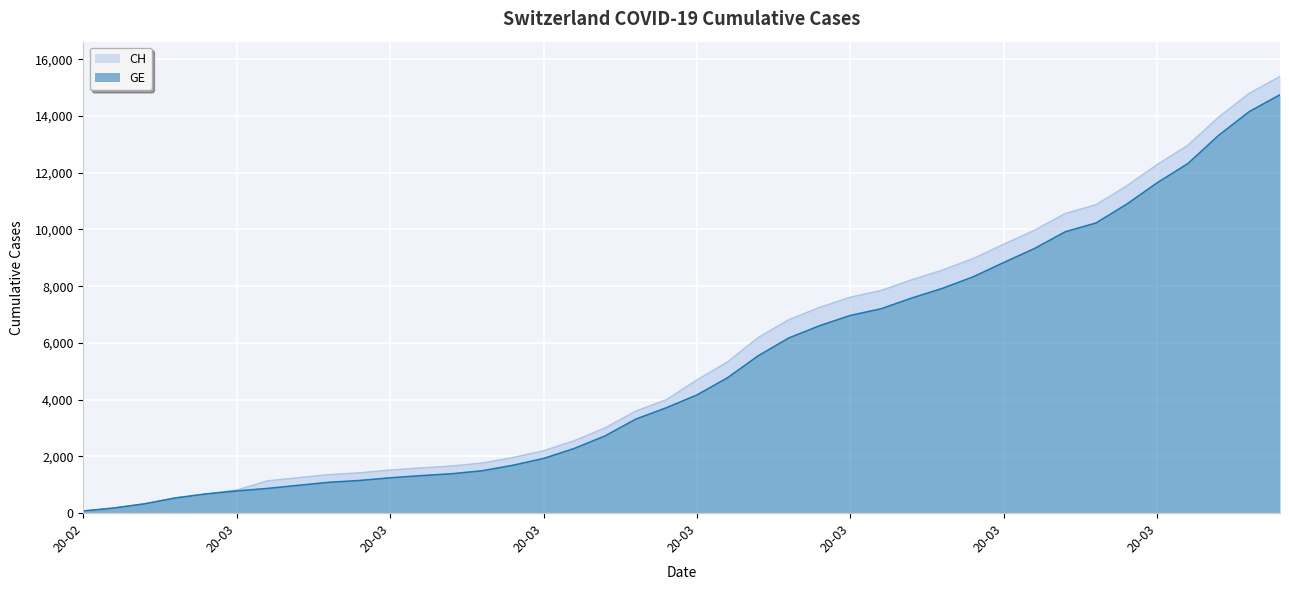

What are all the series names shown in the legend?

CH, GE